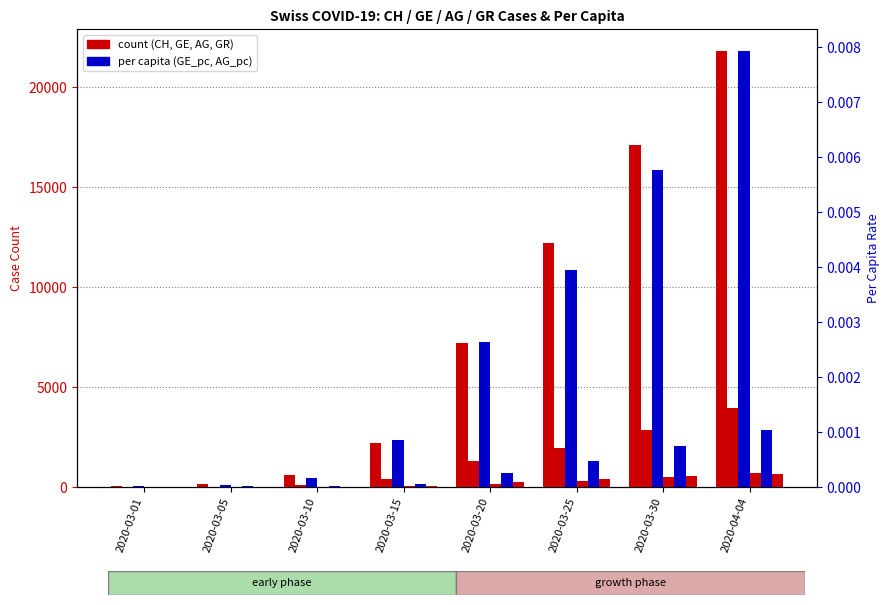

Rank the series by their maximum value, from lowest to highest.

AG_pc, GE_pc, GR, AG, GE, CH